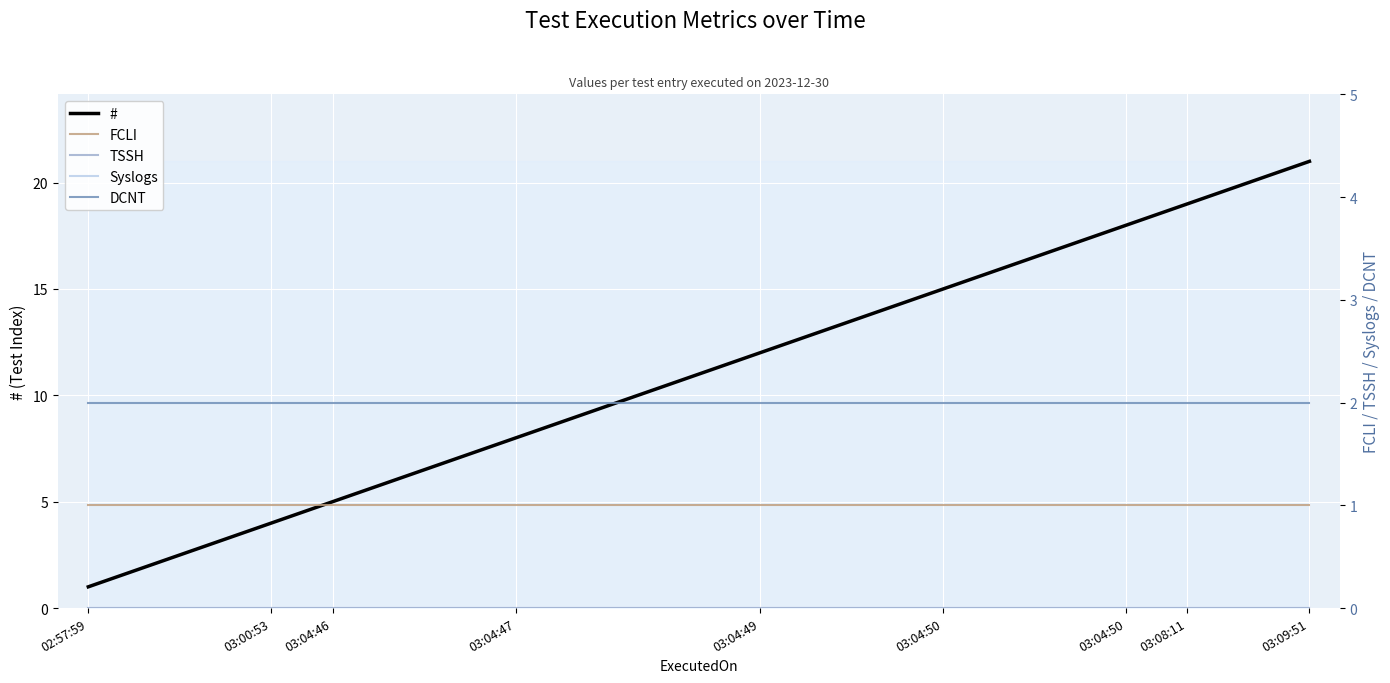

How many lines are shown in the chart?

5